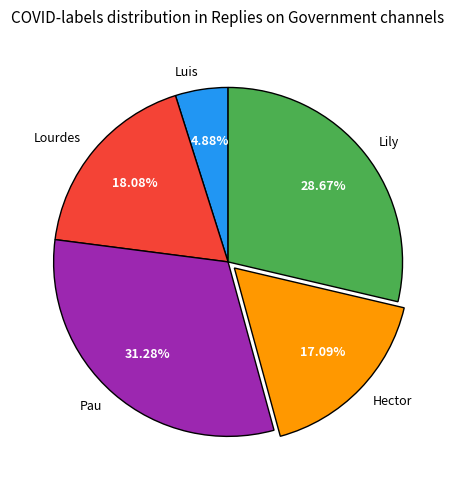

Does Lourdes account for over 50% of the chart?

No